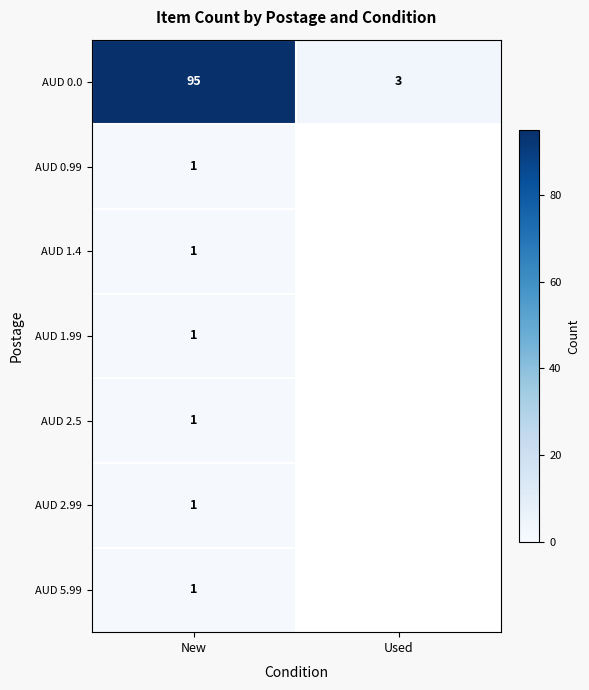

True or false: AUD 0.0 has a value of 3 at Used.

True